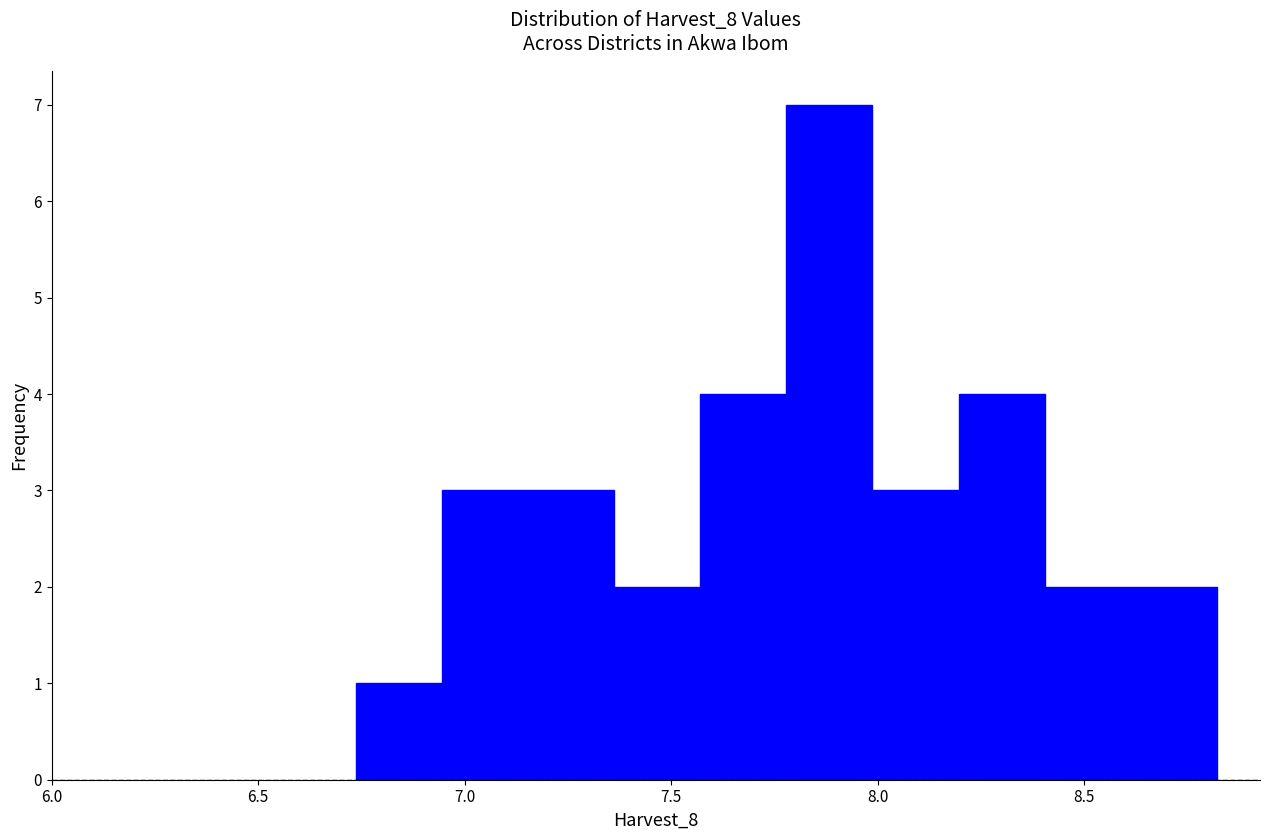

Reading left to right, list every bar in this chart as the range it spans on the x-axis followed by its height. Neither the bar edges nor the heights are printed on the chart, so give them approximately, as read against the axes.

6.75 to 6.95: 1
6.95 to 7.15: 3
7.15 to 7.35: 3
7.35 to 7.55: 2
7.55 to 7.80: 4
7.80 to 8.00: 7
8.00 to 8.20: 3
8.20 to 8.40: 4
8.40 to 8.60: 2
8.60 to 8.80: 2